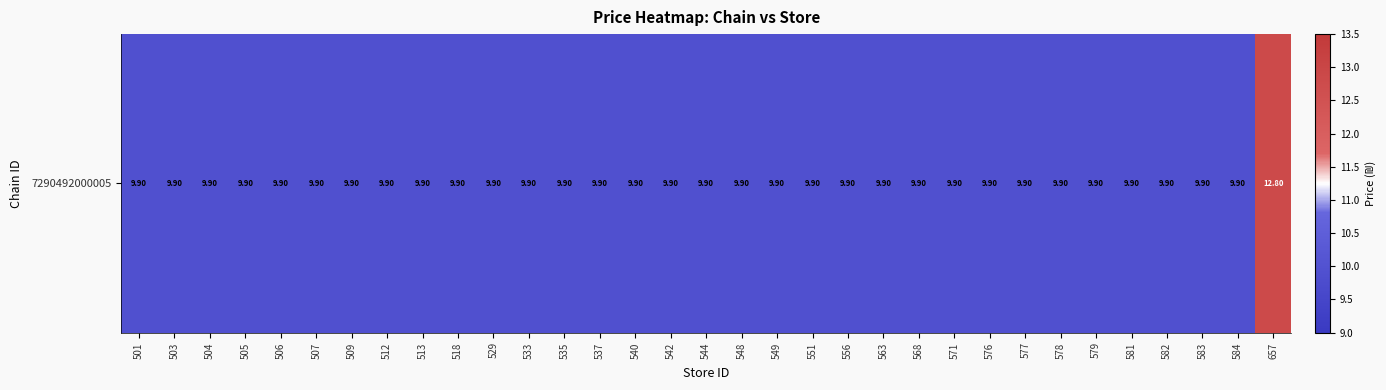

Reading left to right, what are all the values shown in this chart?

501=9.9	503=9.9	504=9.9	505=9.9	506=9.9	507=9.9	509=9.9	512=9.9	513=9.9	518=9.9	529=9.9	533=9.9	535=9.9	537=9.9	540=9.9	542=9.9	544=9.9	548=9.9	549=9.9	551=9.9	556=9.9	563=9.9	568=9.9	571=9.9	576=9.9	577=9.9	578=9.9	579=9.9	581=9.9	582=9.9	583=9.9	584=9.9	657=12.8